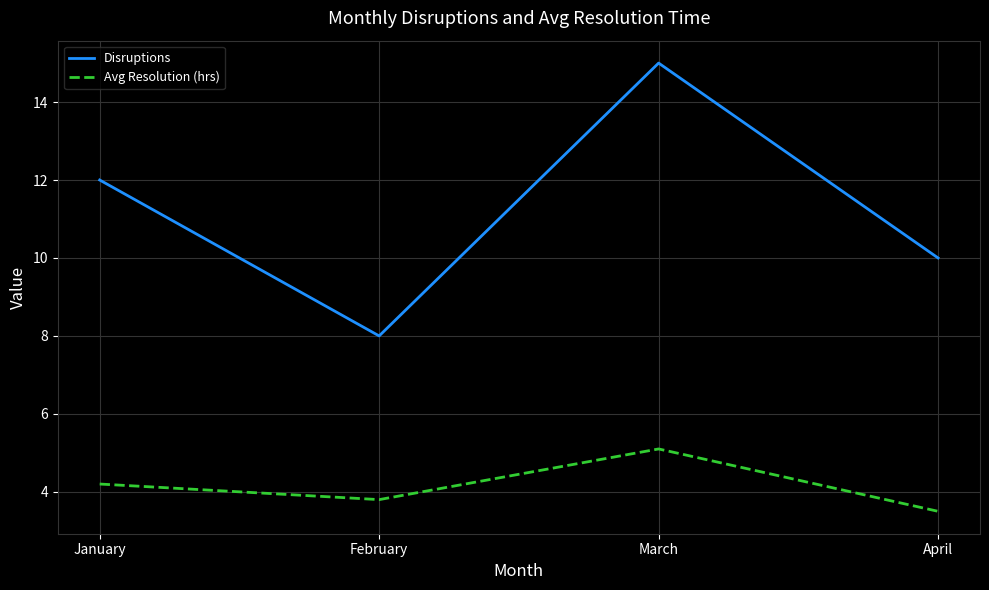

Rank the series by their average value, from highest to lowest.

Disruptions, Avg Resolution (hrs)